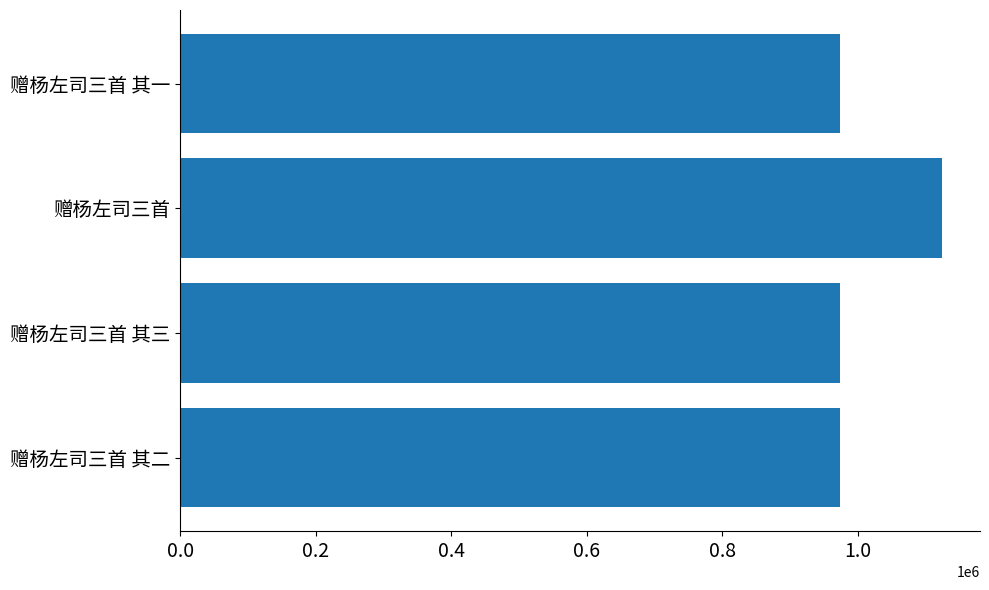

Count the number of data series in this chart.

1